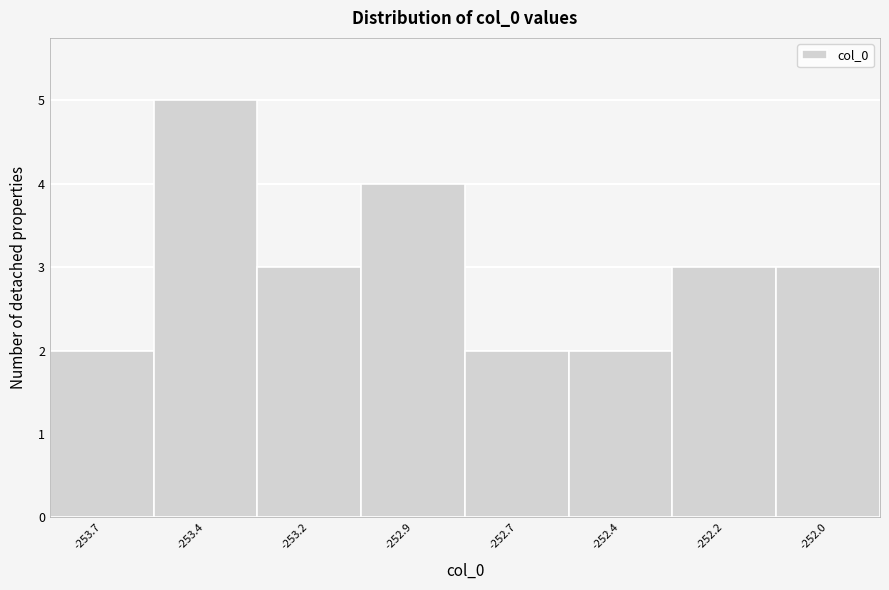

Reading right to left, list all the values displayed in this chart.

-252.0=3	-252.2=3	-252.4=2	-252.7=2	-252.9=4	-253.2=3	-253.4=5	-253.7=2